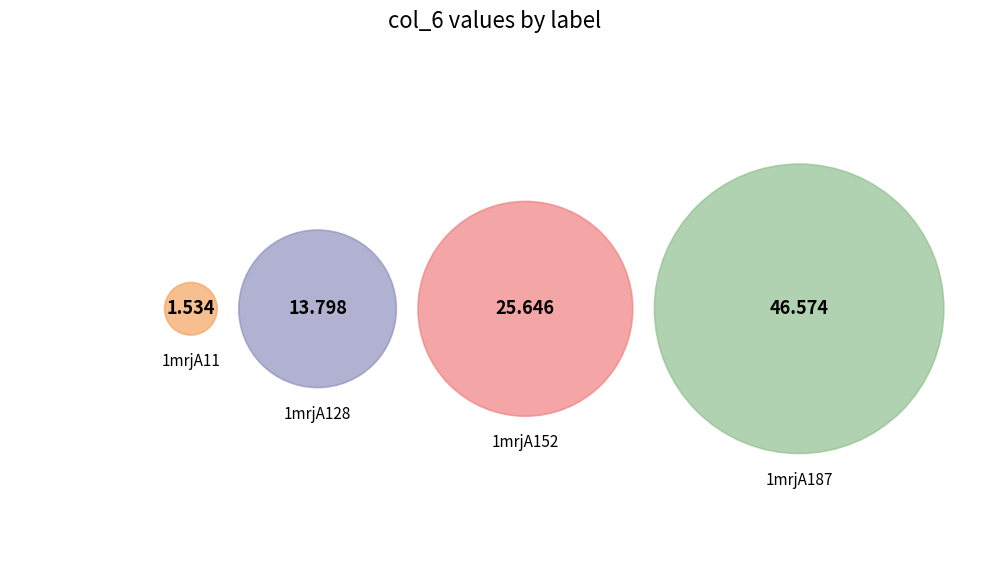

Is the sum of 1mrjA152 and 1mrjA187 greater than half?

Yes